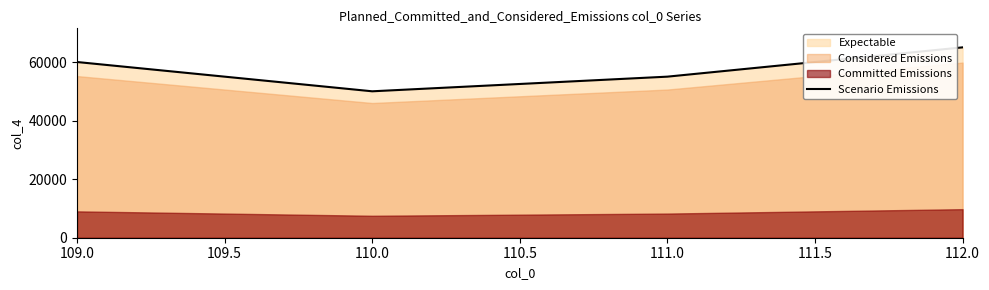

In Scenario Emissions, how many points are lower than both neighbors (excluding endpoints)?

1